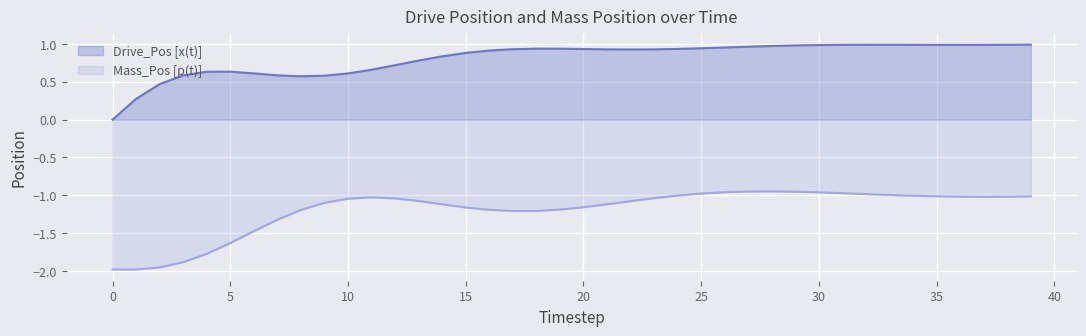

What is the value of the Drive_Pos [x(t)] point at the 17th from the left?

0.9